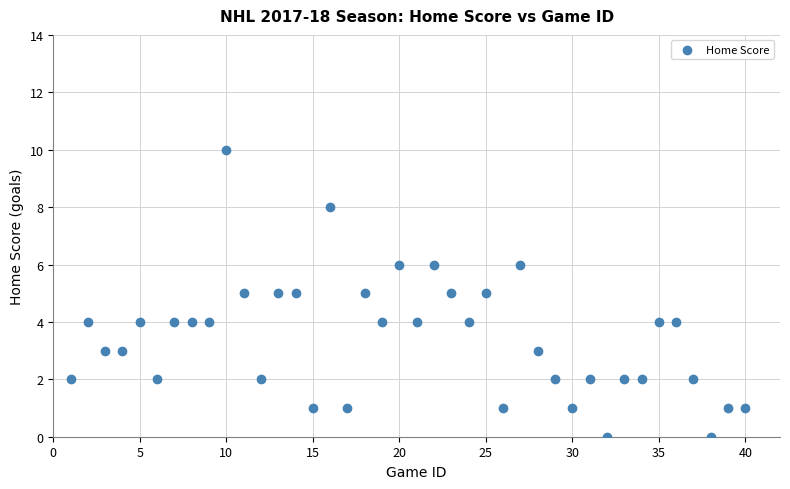

What is the range of X values (max minus min)?

39